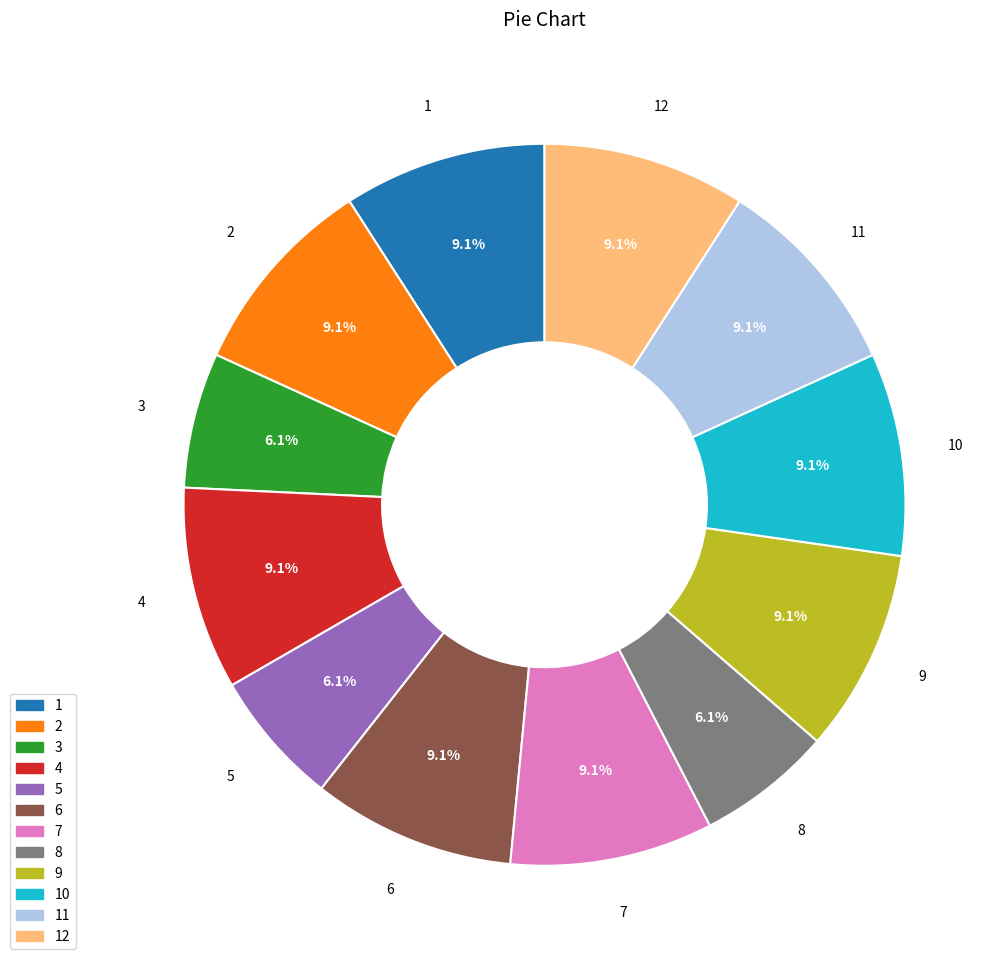

Combined, what portion of the pie is 6 and 12?

18.2%